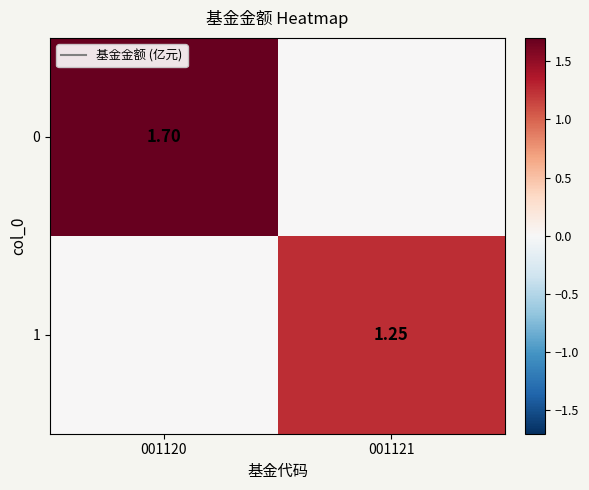

Is it true that 1 equals 0.0 at 001120?

True